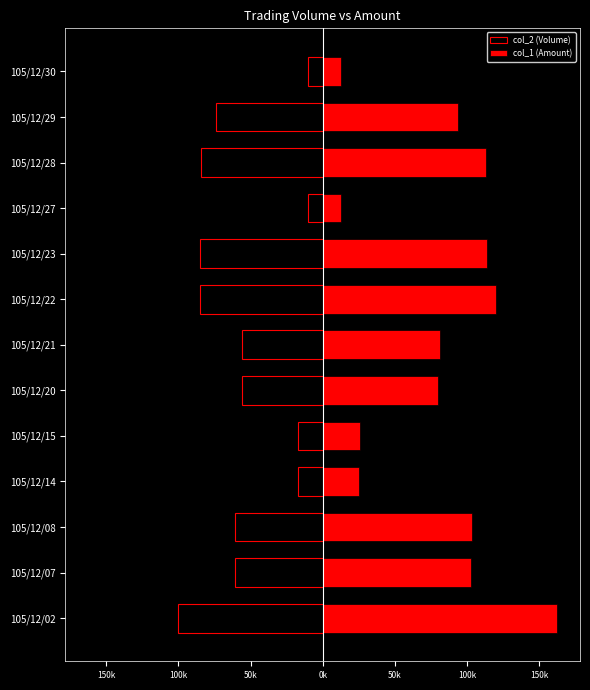

Between 105/12/30 and 105/12/28, which is larger?

105/12/30